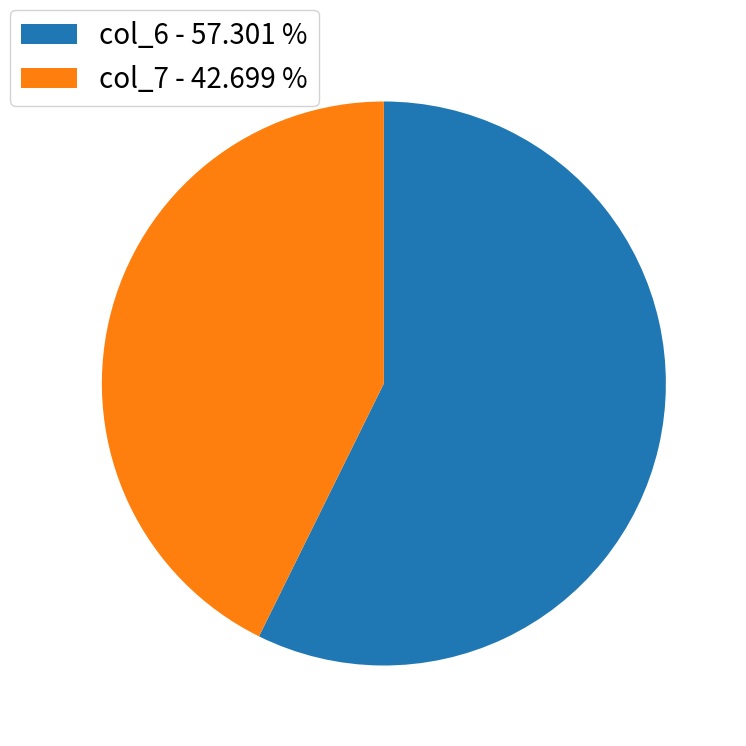

Between col_7 - 42.699 % and col_6 - 57.301 %, which is larger?

col_6 - 57.301 %